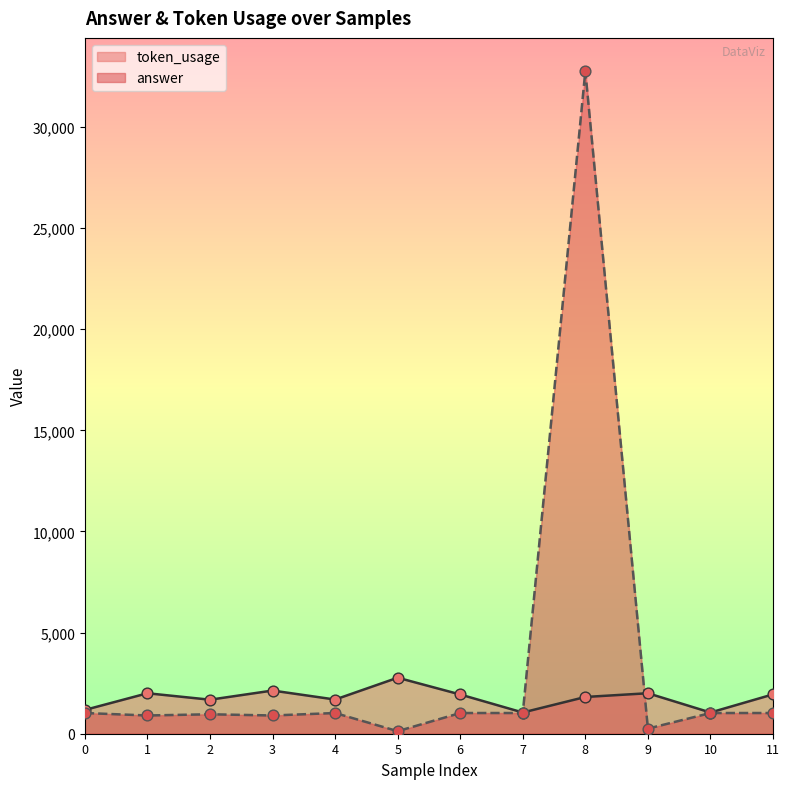

Which series contains the lowest Y value?

answer